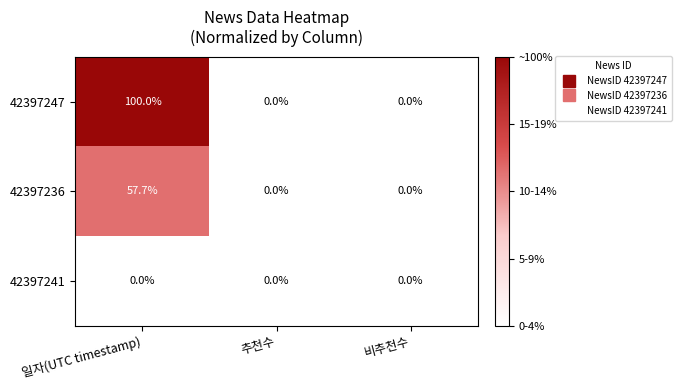

Reading right to left, transcribe all the data shown in this chart.

42397247: 0.0	0.0	100.0
42397236: 0.0	0.0	57.7
42397241: 0.0	0.0	0.0